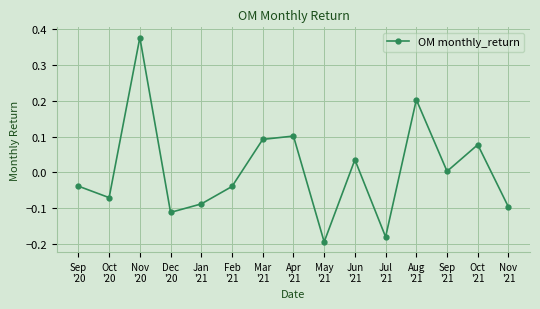

How many interior local peaks (higher than both neighbors) does the data have?

5